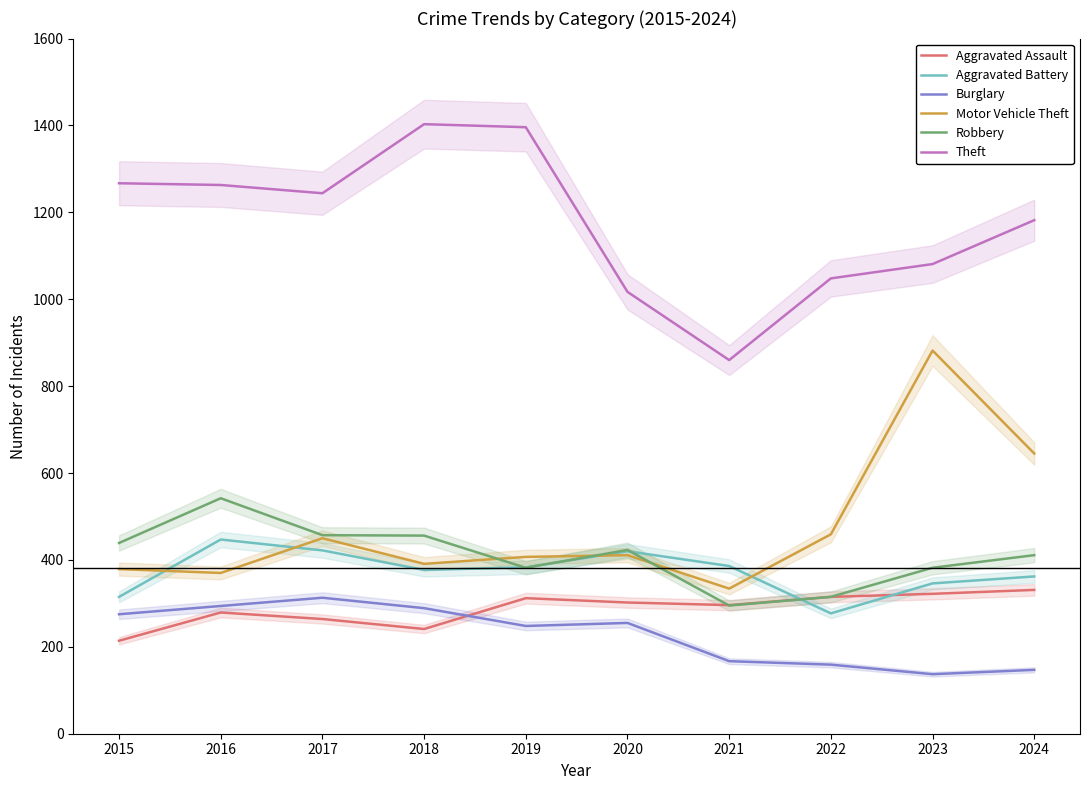

Which series changed the most between 2016 and 2018?

Theft